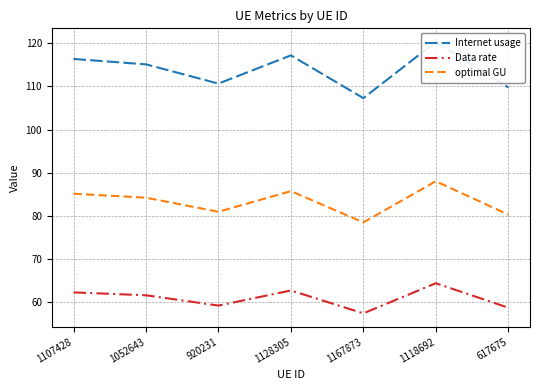

What position from the right is 920231?

5